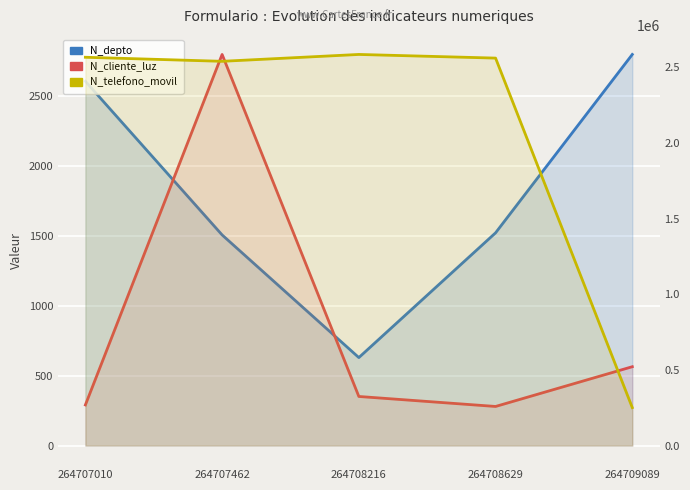

Rank the series by their maximum value, from highest to lowest.

N_telefono_movil, N_cliente_luz, N_depto